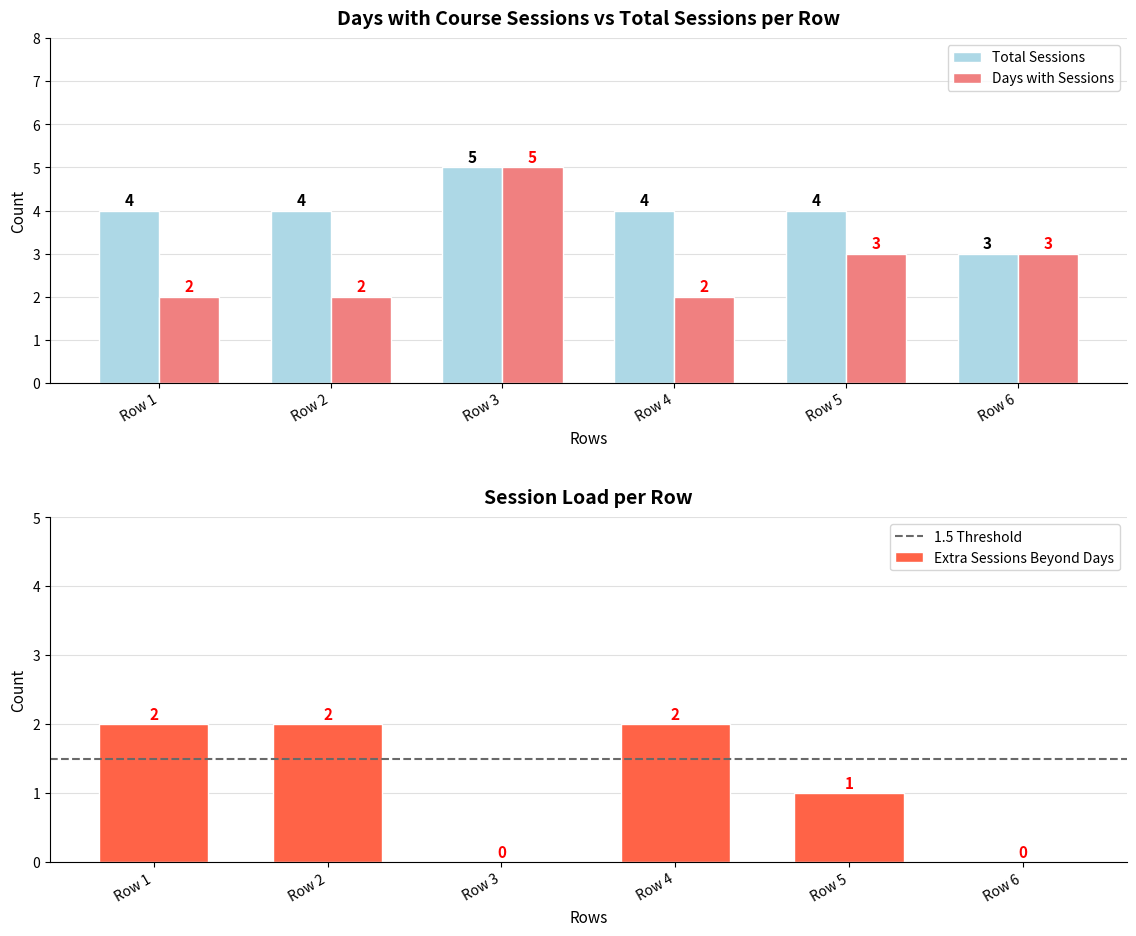

What is the maximum value for Total Sessions?

5